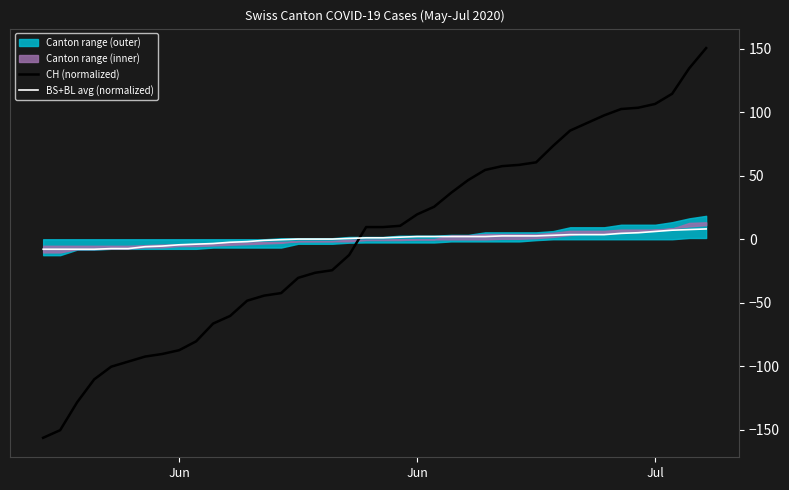

Does the chart display data point markers on the line(s)?

No